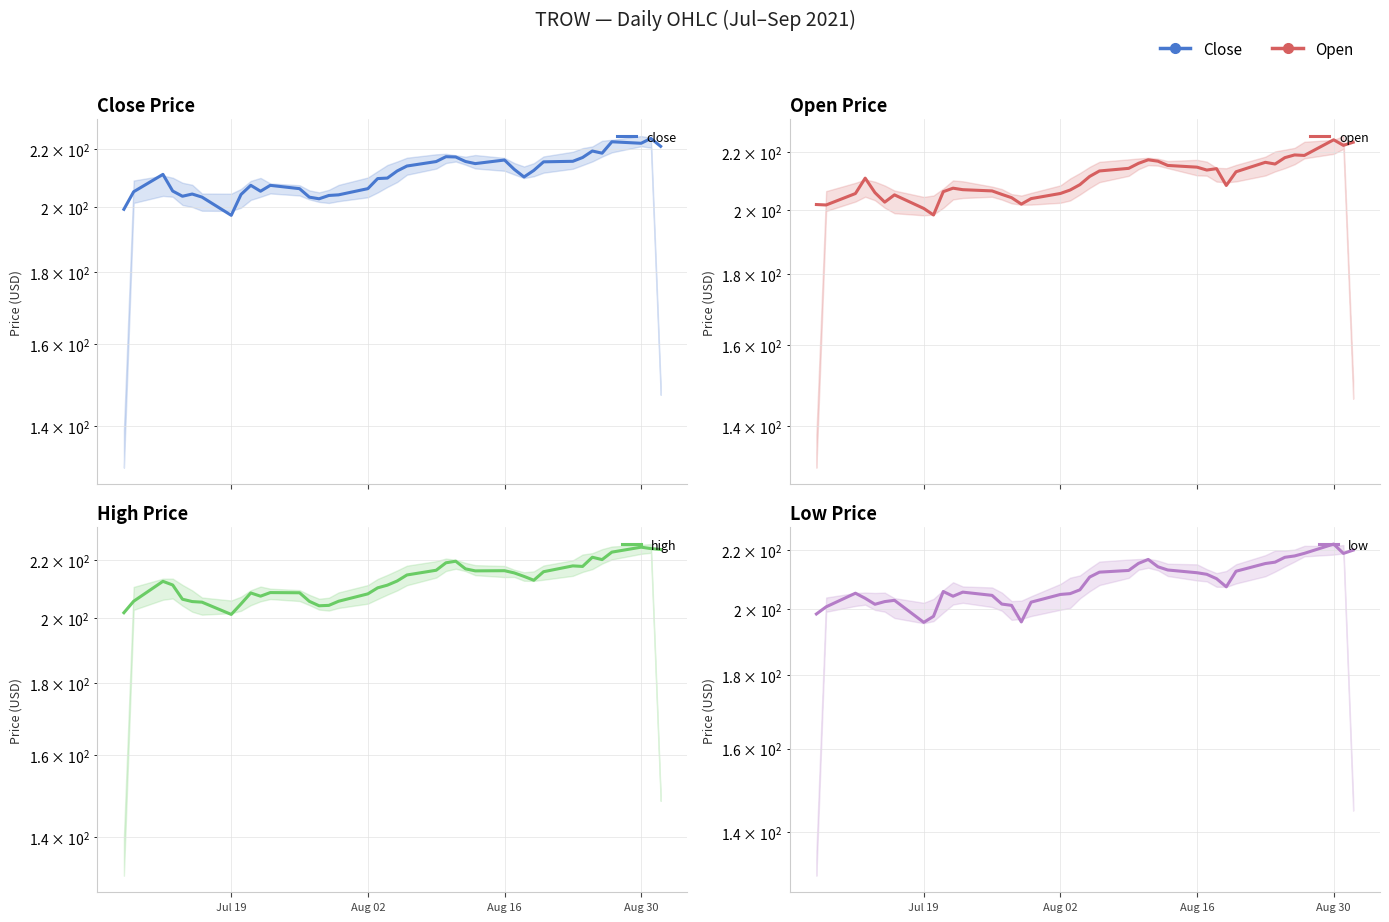

Where is high nearest to the value 212?

Aug 16